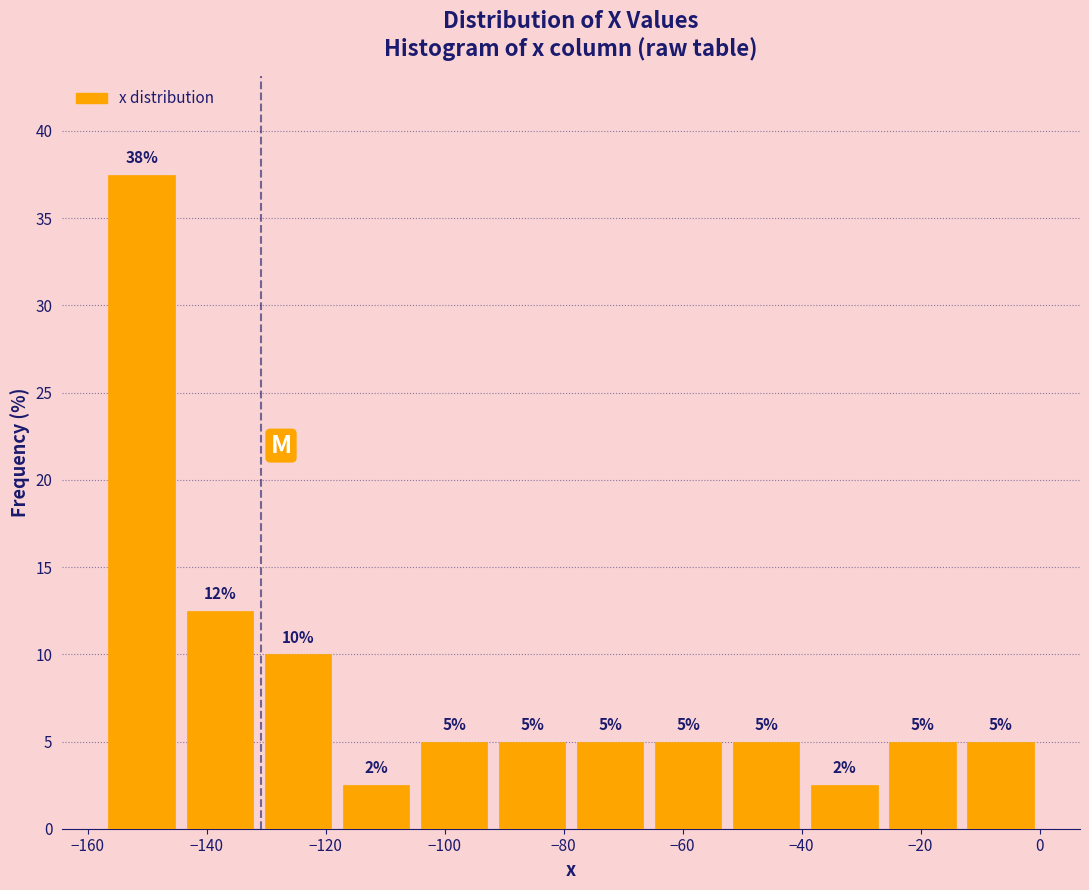

Over which range of the x-axis is the bar tallest?

-158 to -144